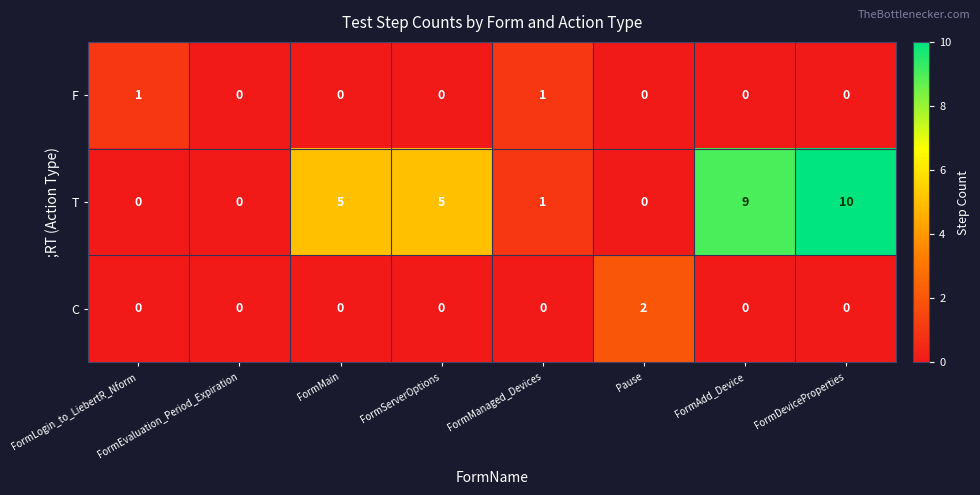

Rank the series by their maximum value, from highest to lowest.

T, C, F